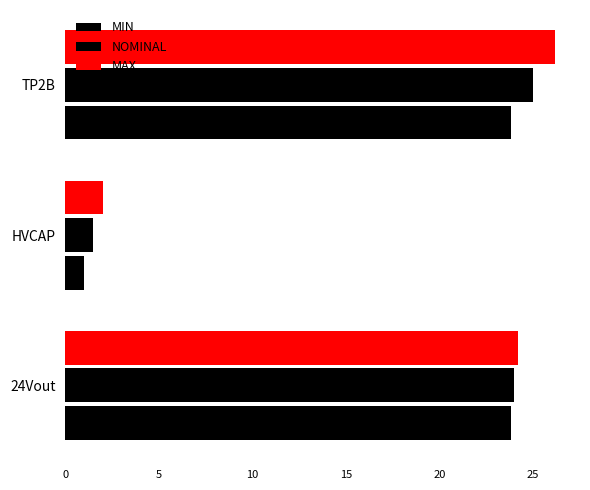

Rank the series by their average value, from highest to lowest.

MAX, NOMINAL, MIN